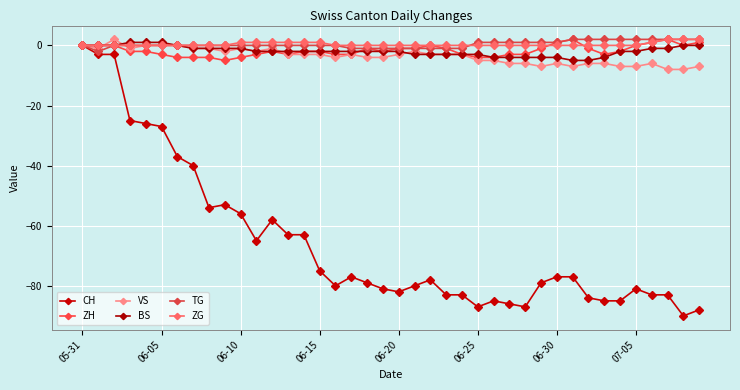

Between which two adjacent categories do ZH and ZG first intersect?

29 and 30